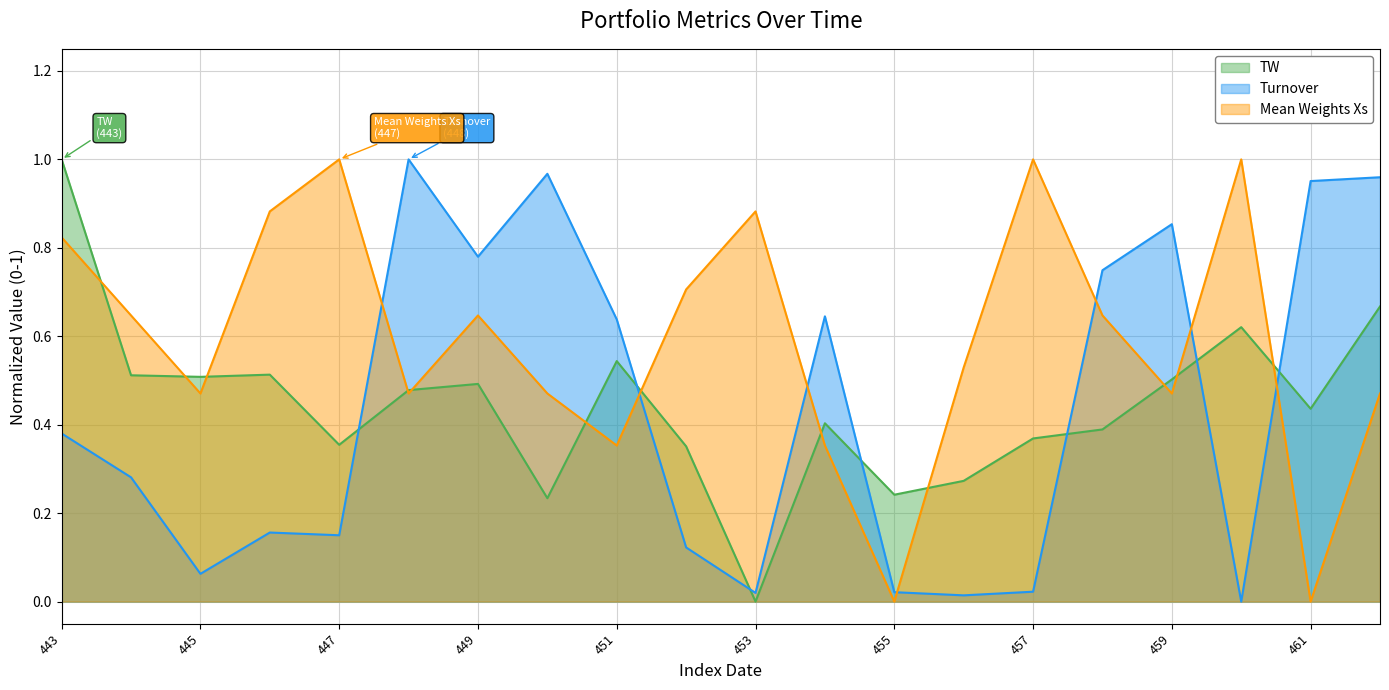

What is the value of the TW point at the 18th from the left?

0.6